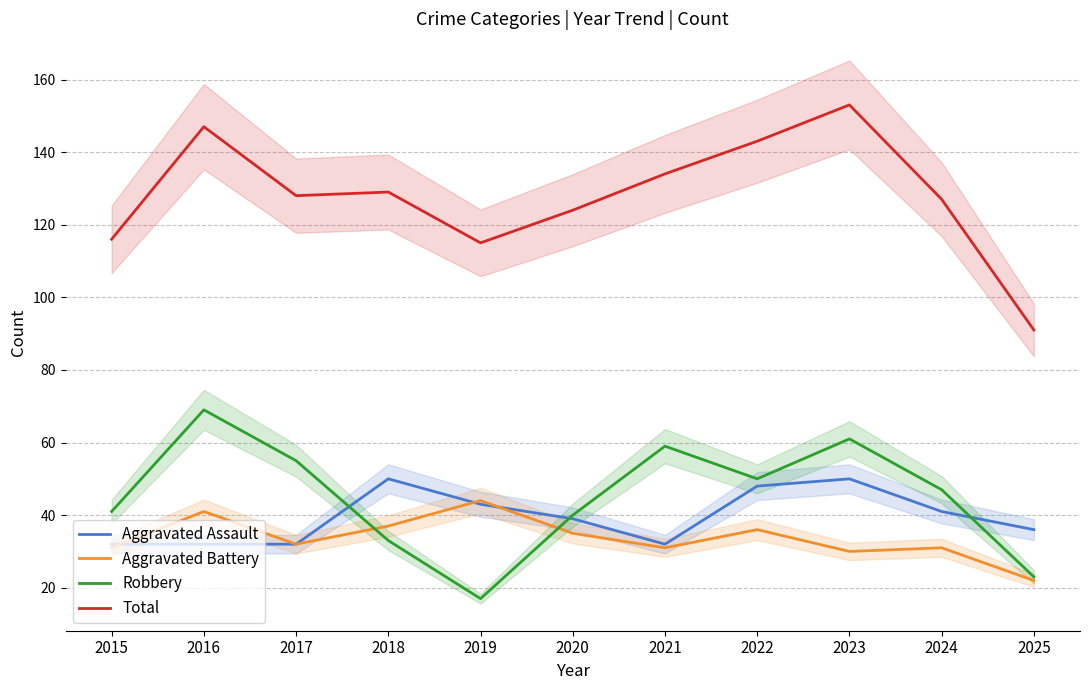

Which series changed the most between 2022 and 2024?

Total